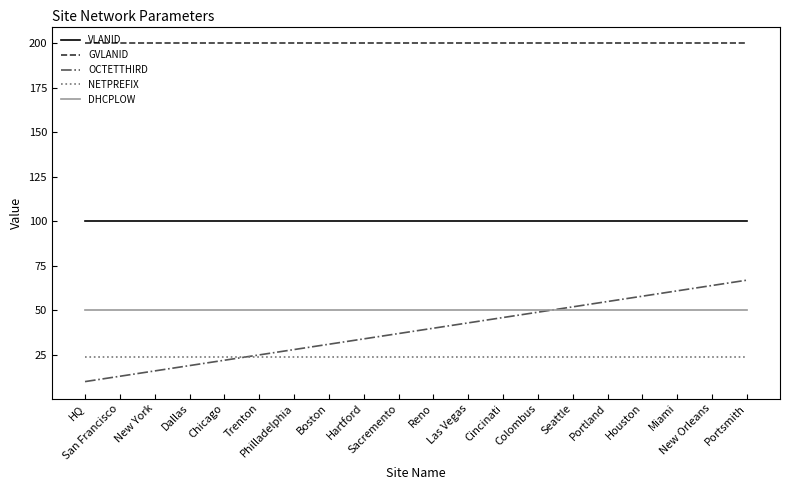

True or false: DHCPLOW and NETPREFIX cross at least once.

False